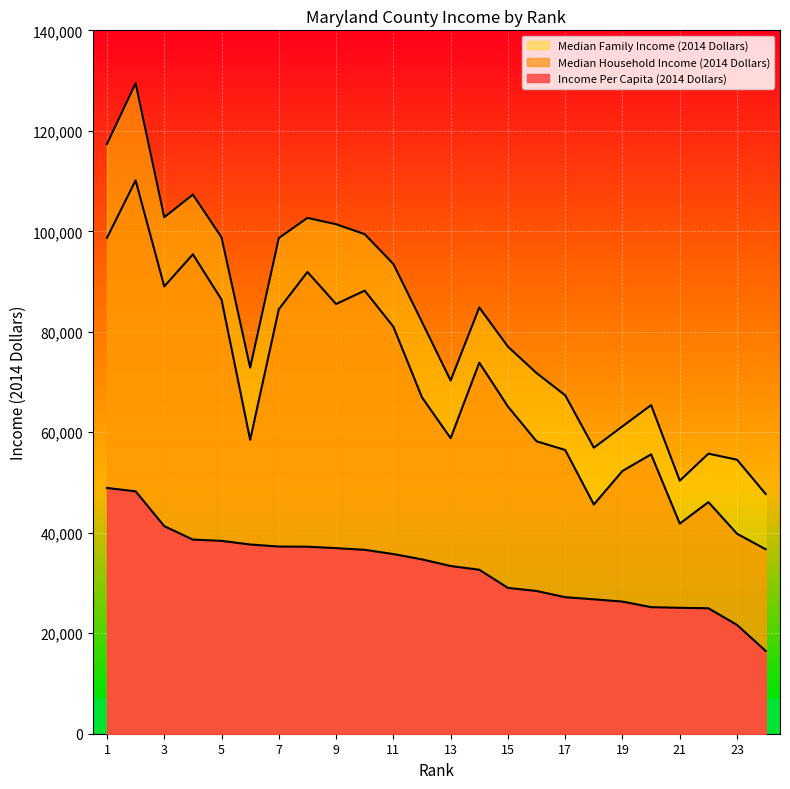

Is it true that Income Per Capita (2014 Dollars) equals 37223 at 8?

True